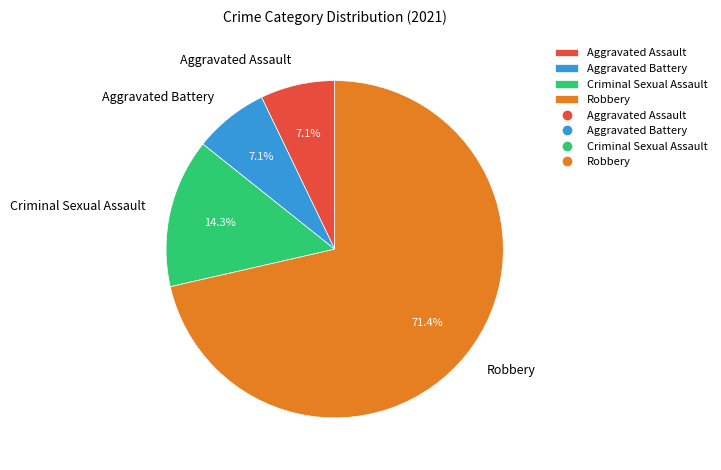

True or false: Robbery accounts for 71% of the total.

True